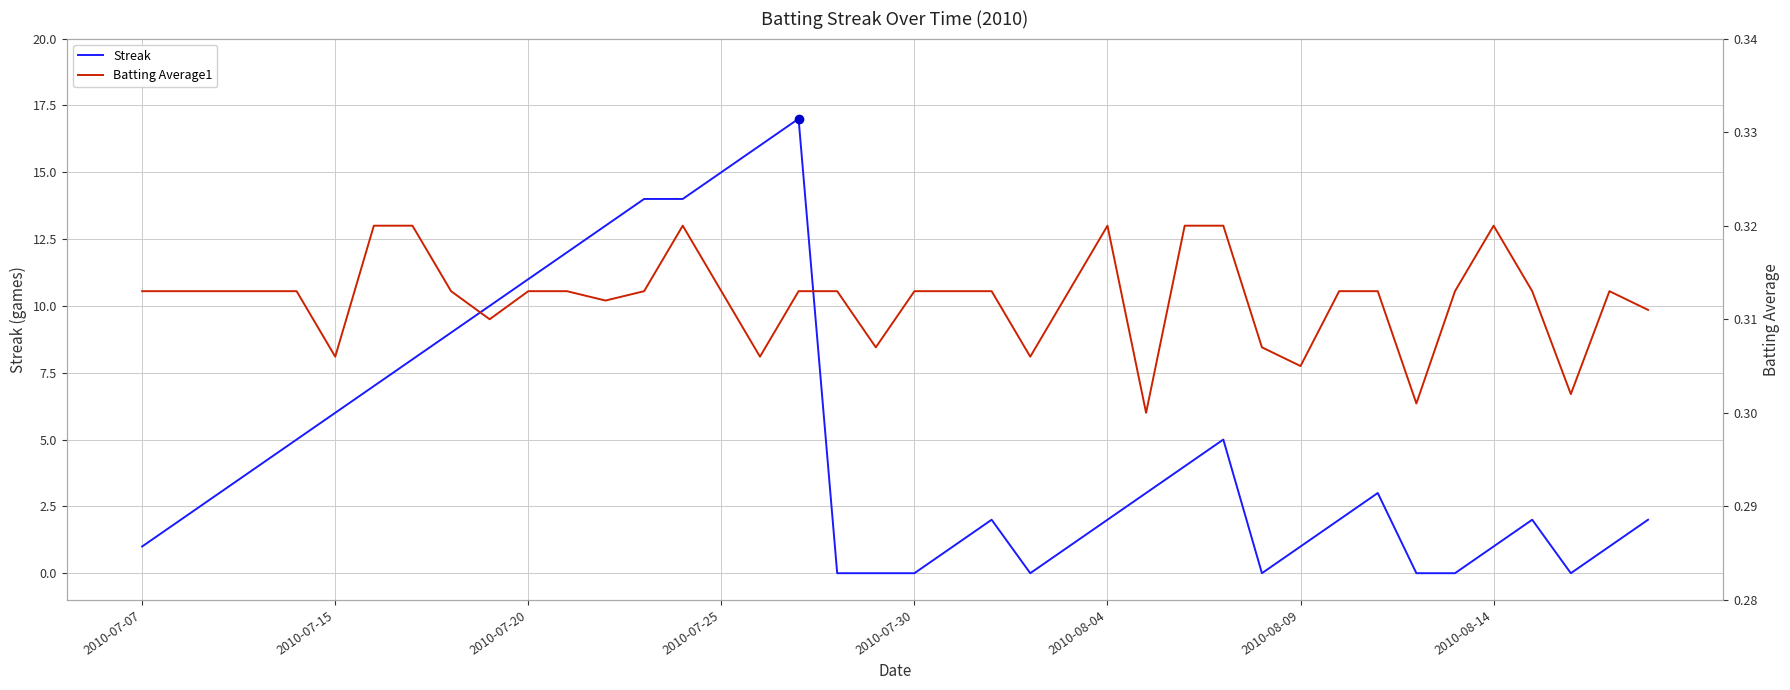

What is the maximum value for Streak?

17